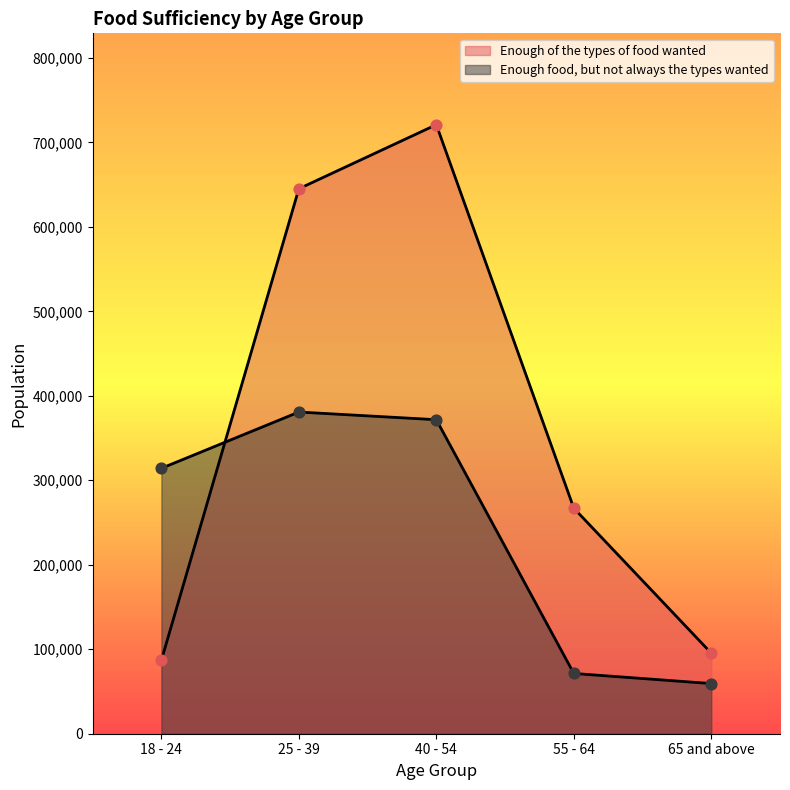

Which series has the widest spread of Y values?

Enough of the types of food wanted